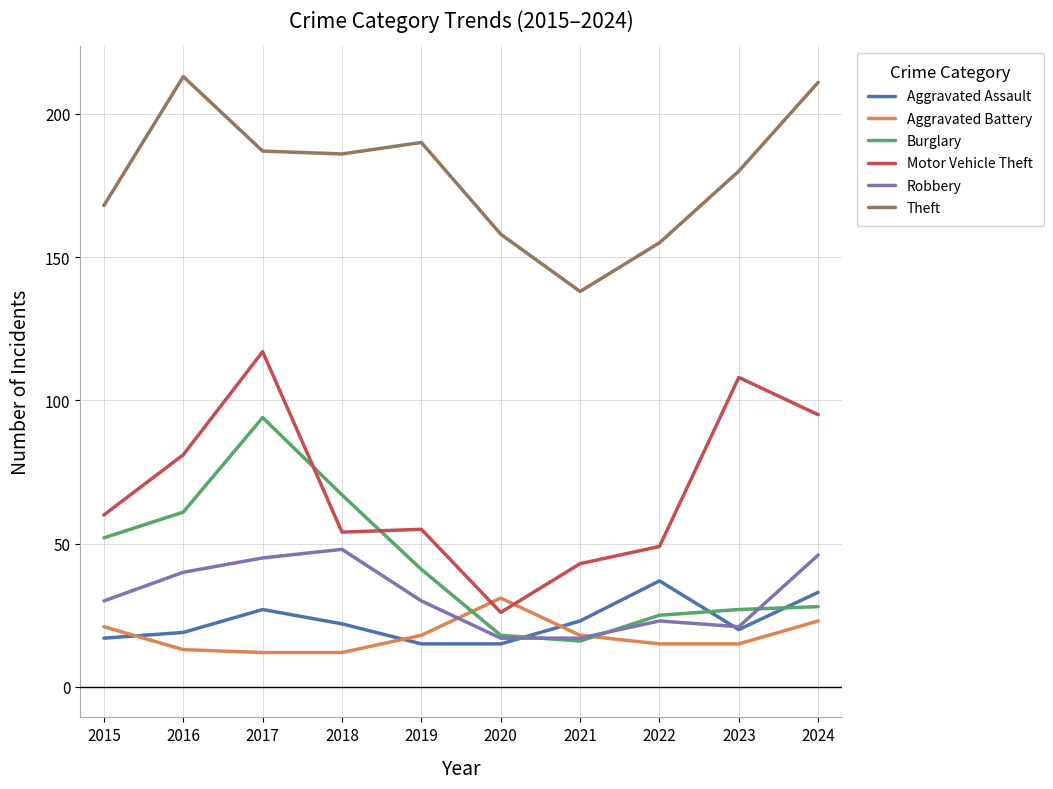

The value of Motor Vehicle Theft at 2015 is 27. True or false?

False